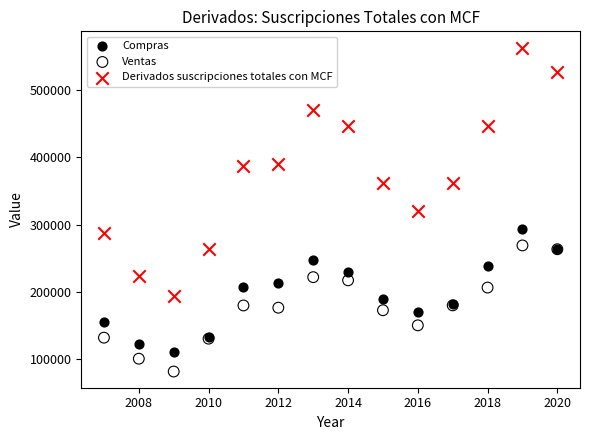

What is the X range (max minus min) for the scatter plot?

13